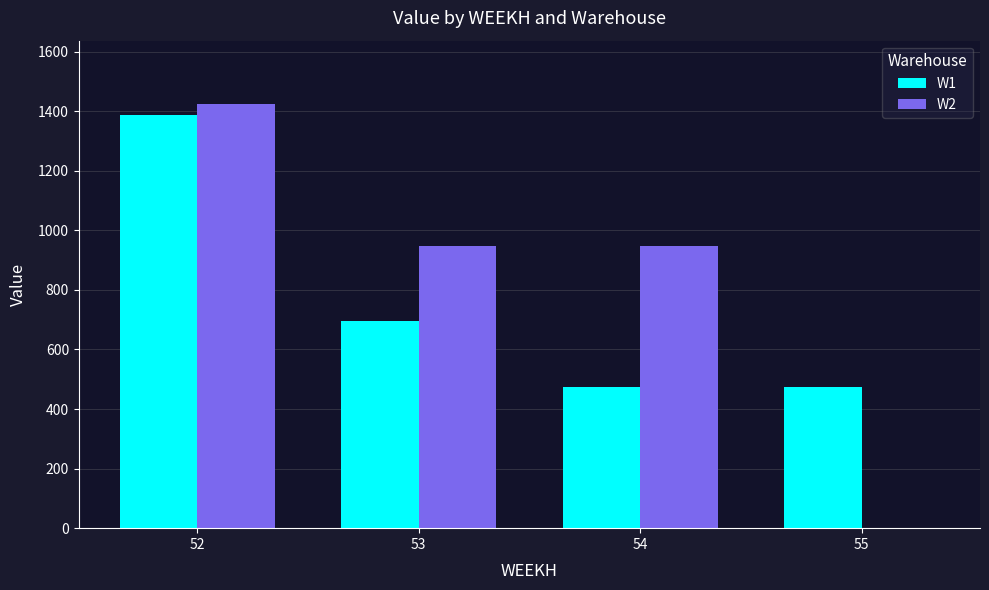

The W2 series shows 823.2 at 55. True or false?

False